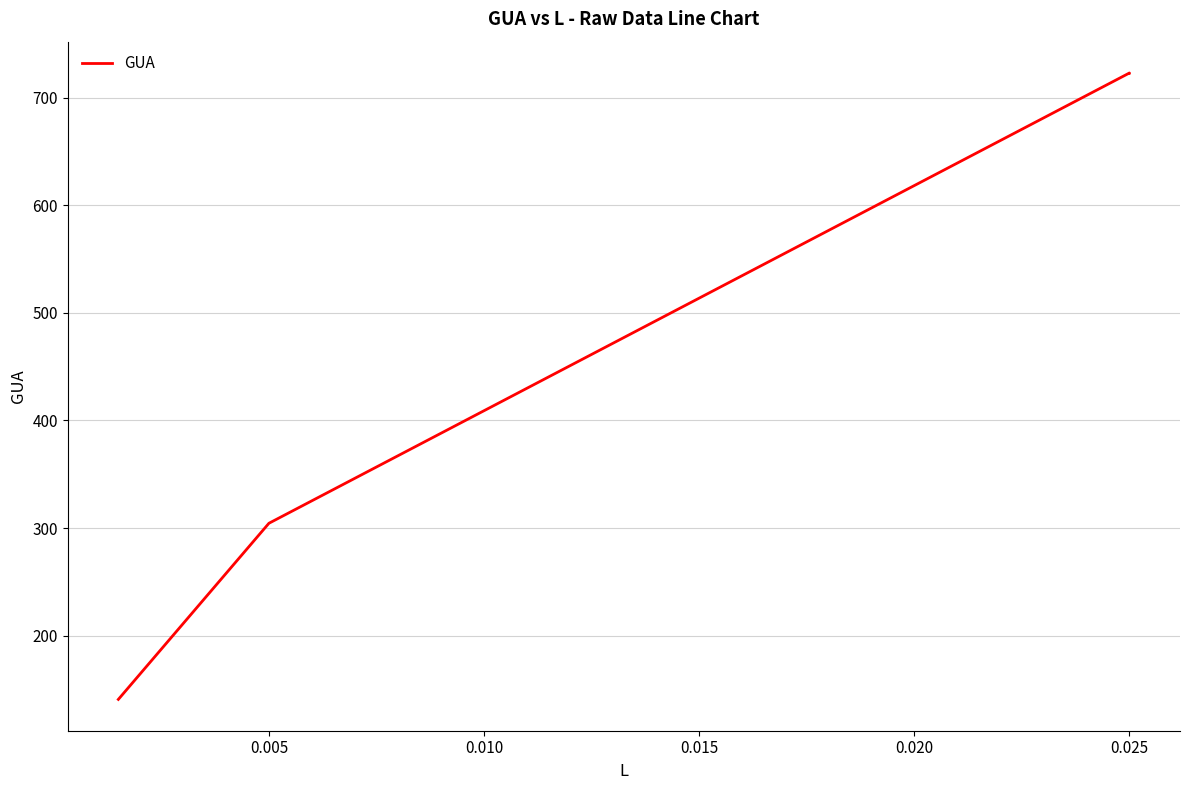

What is the value of the 1st point from the left?

140.8